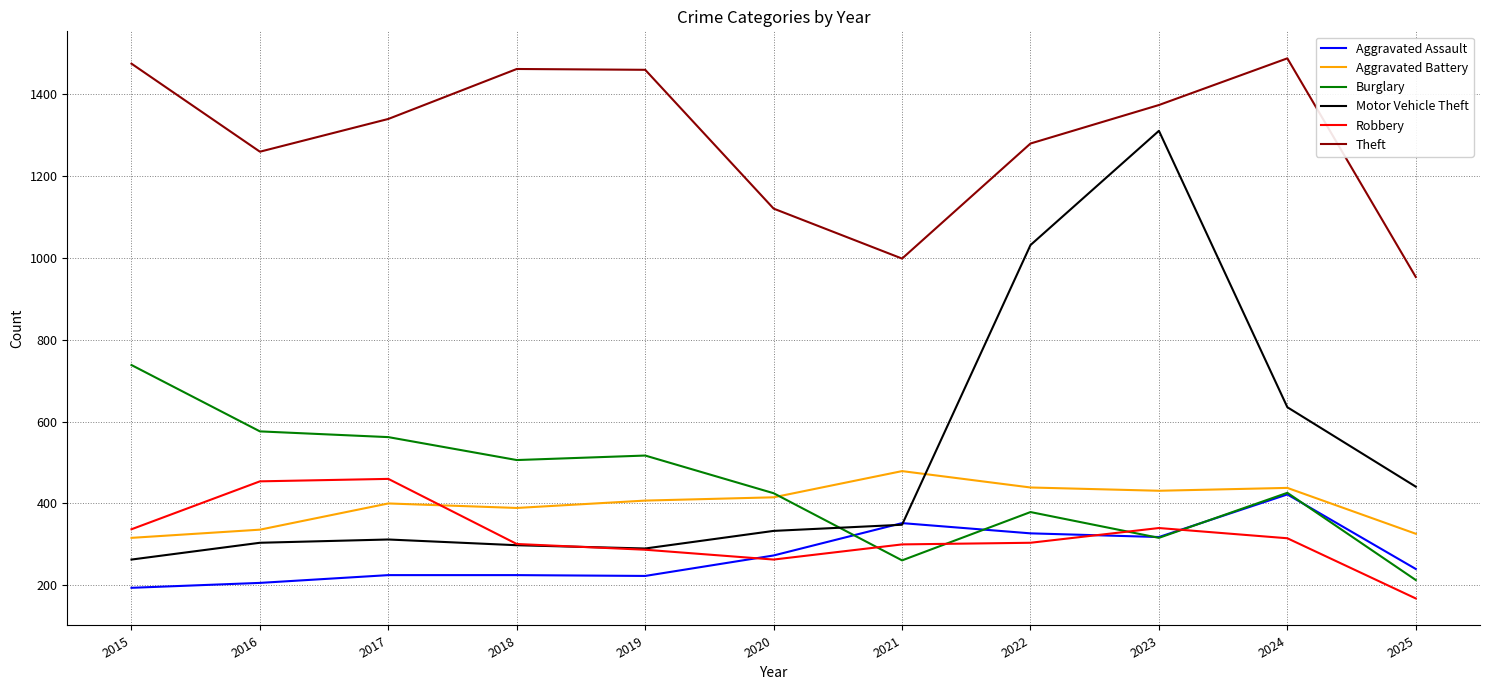

What is the difference between the second highest and minimum values in the Theft series?

521